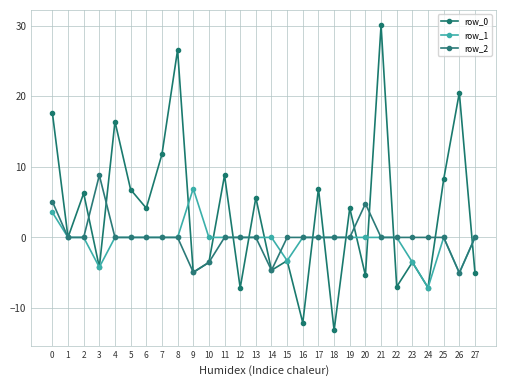

Count the number of data series in this chart.

3